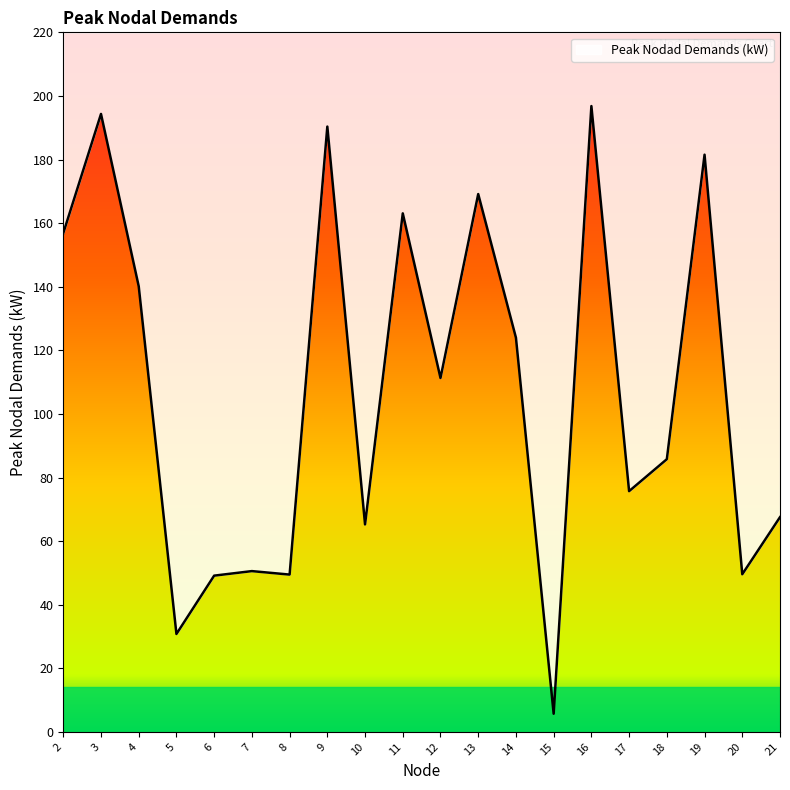

How many series are shown in this chart?

1